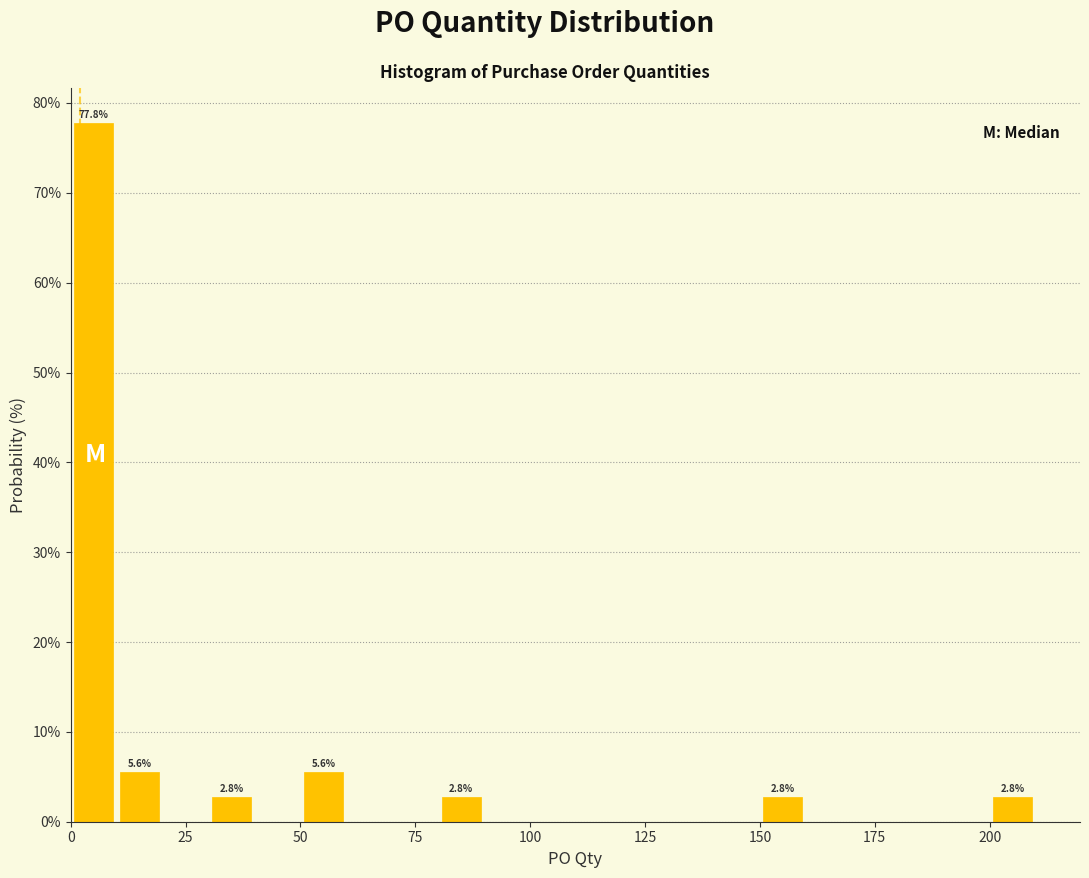

Around what value on the x-axis is the tallest bar? Give the approximate position of its centre, as read against the axis.

5